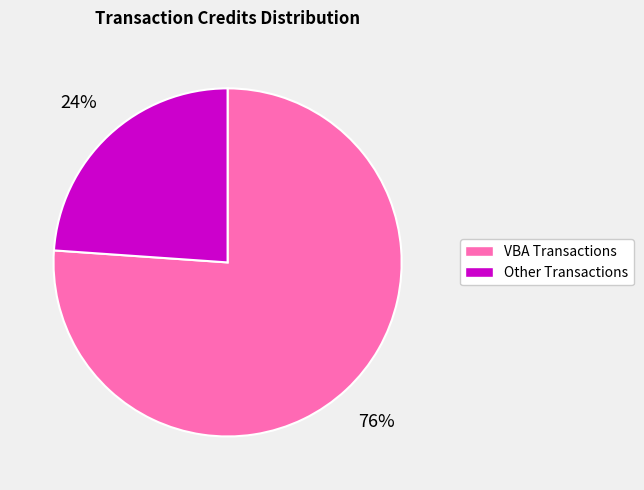

What is the ratio of the value at VBA Transactions to the value at Other Transactions?

3.2